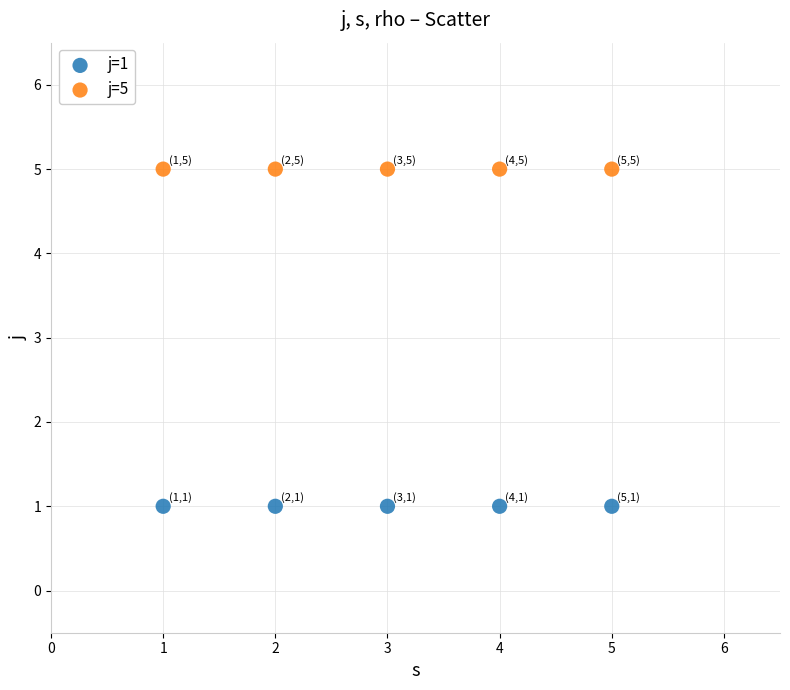

Which series contains the lowest Y value?

j=1